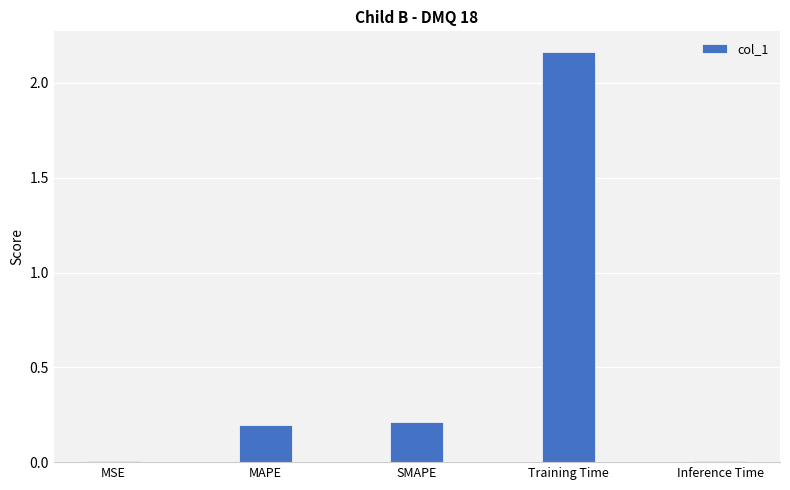

Is it true that the value at MSE is 0.0?

True